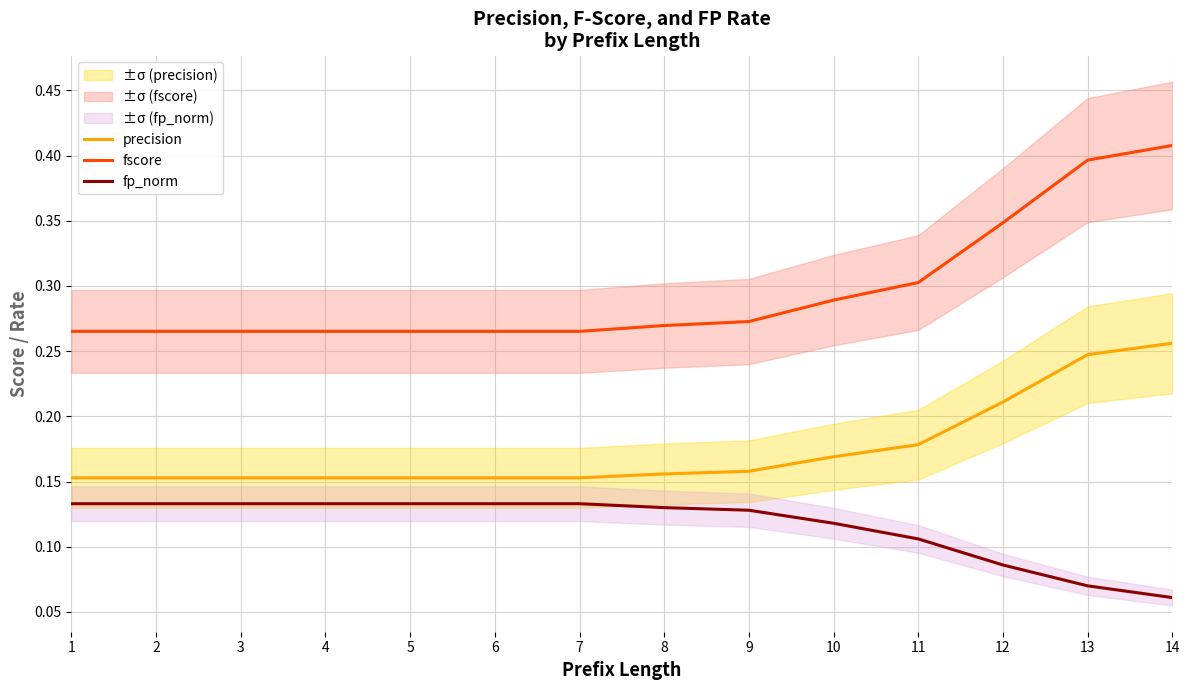

List the series in order of their peak value, highest first.

fscore, precision, fp_norm